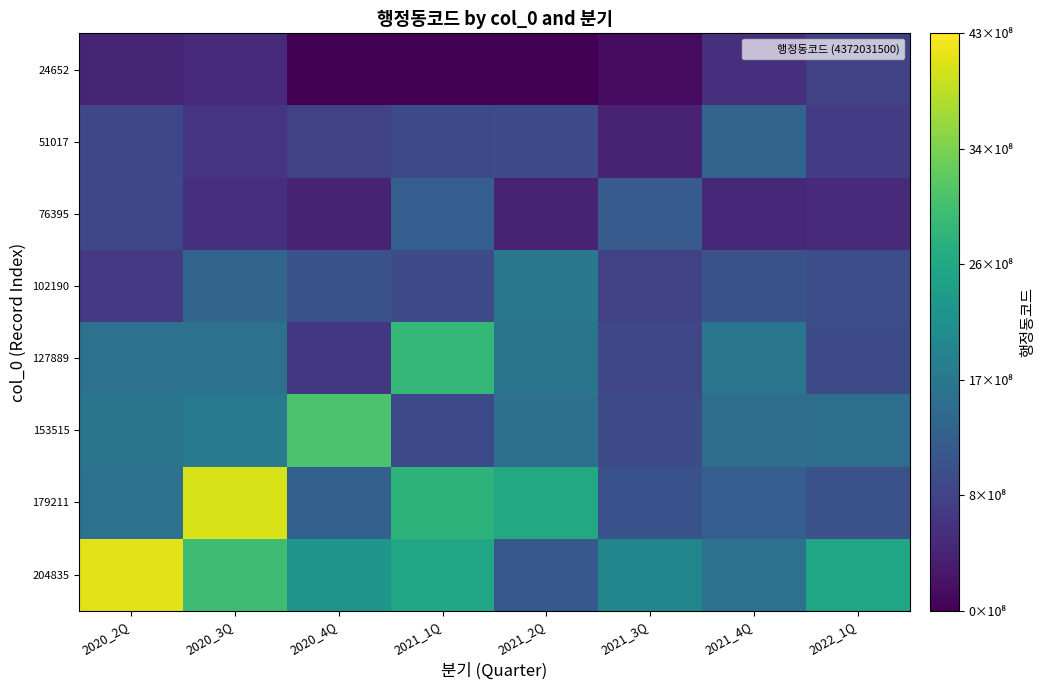

Which label corresponds to the largest value in the chart?

2020_2Q